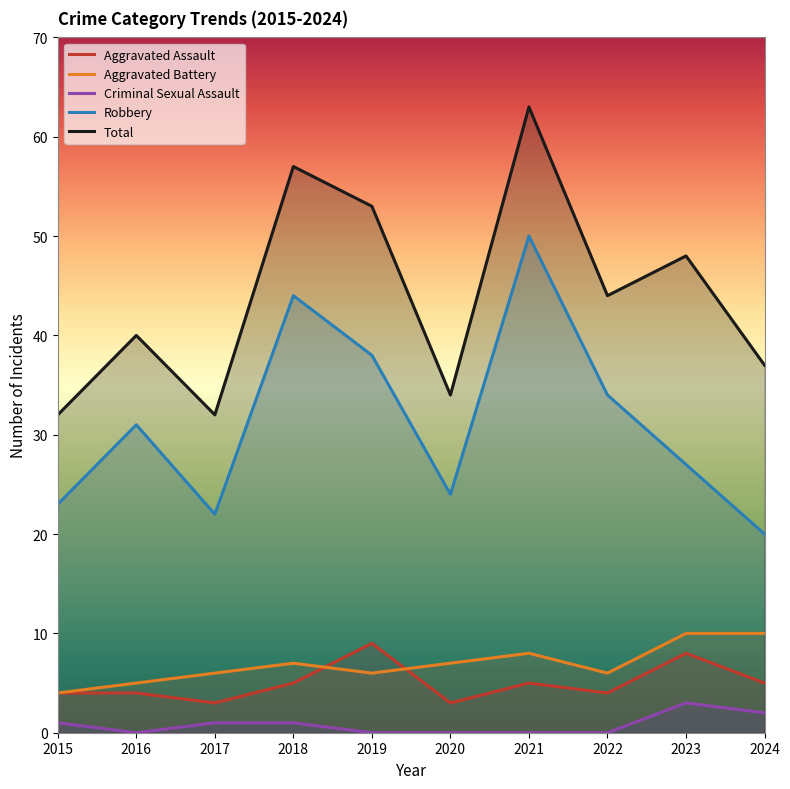

True or false: Total and Criminal Sexual Assault cross at least once.

False